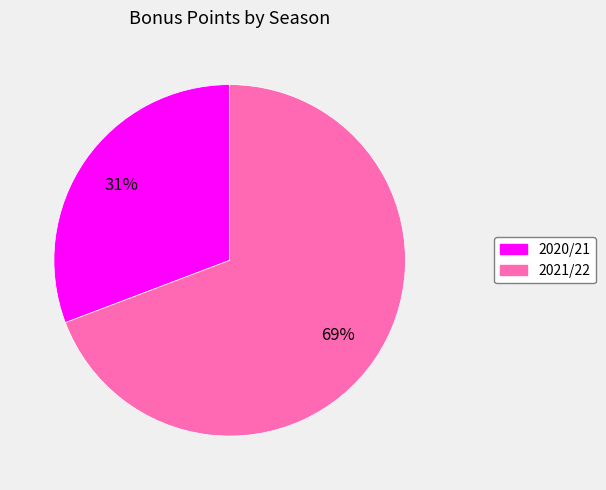

Combined, do 2020/21 and 2021/22 account for over 50%?

Yes